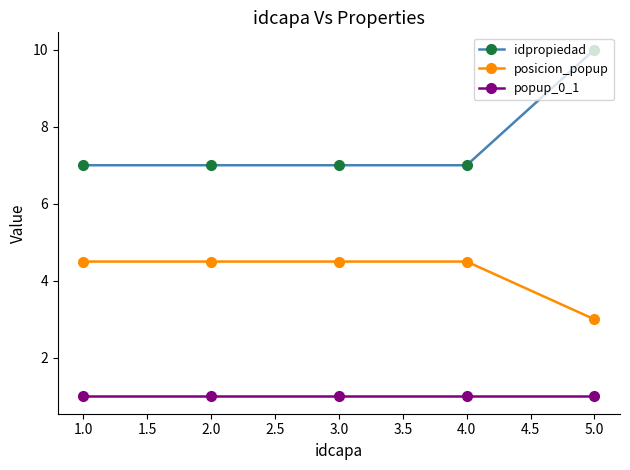

Reading left to right, transcribe all the data shown in this chart.

idpropiedad: 7.0	7.0	7.0	7.0	10.0
posicion_popup: 4.5	4.5	4.5	4.5	3.0
popup_0_1: 1.0	1.0	1.0	1.0	1.0